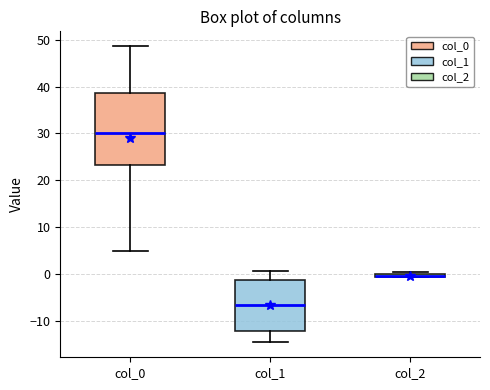

Which box is the tallest, from its lower edge to its upper edge?

col_0